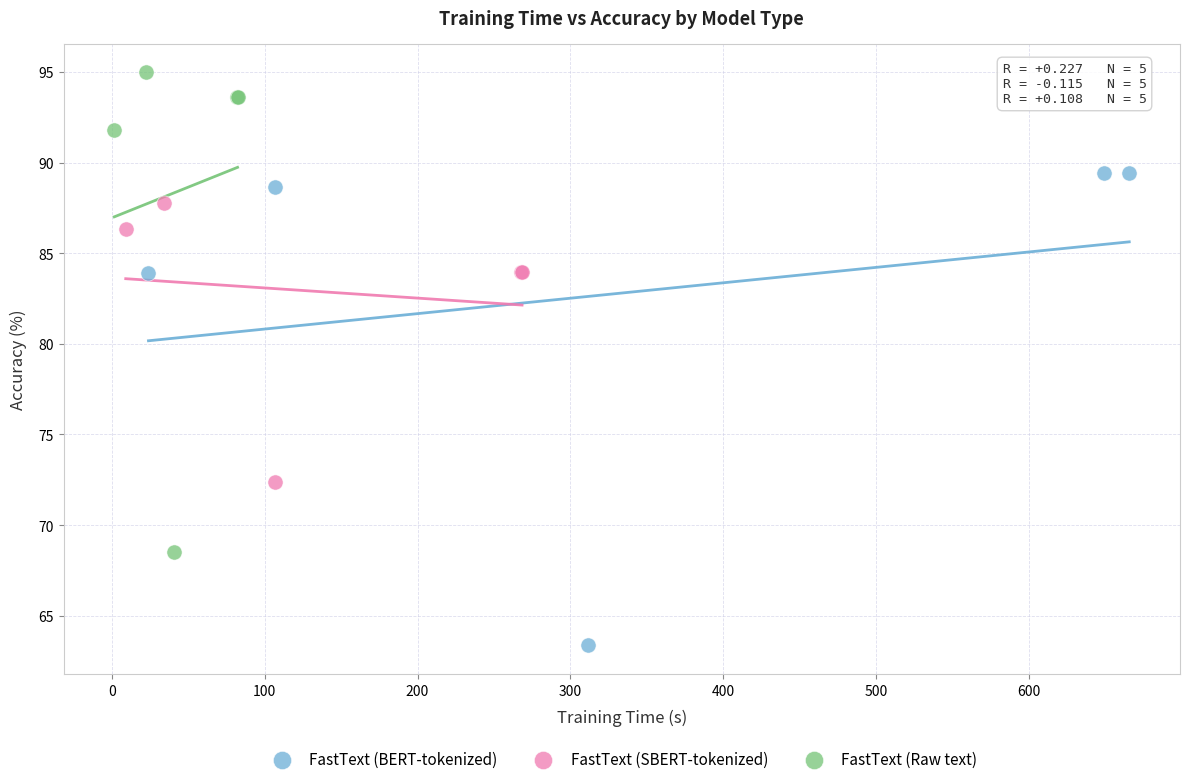

Which series reaches the maximum Y coordinate?

FastText (Raw text)